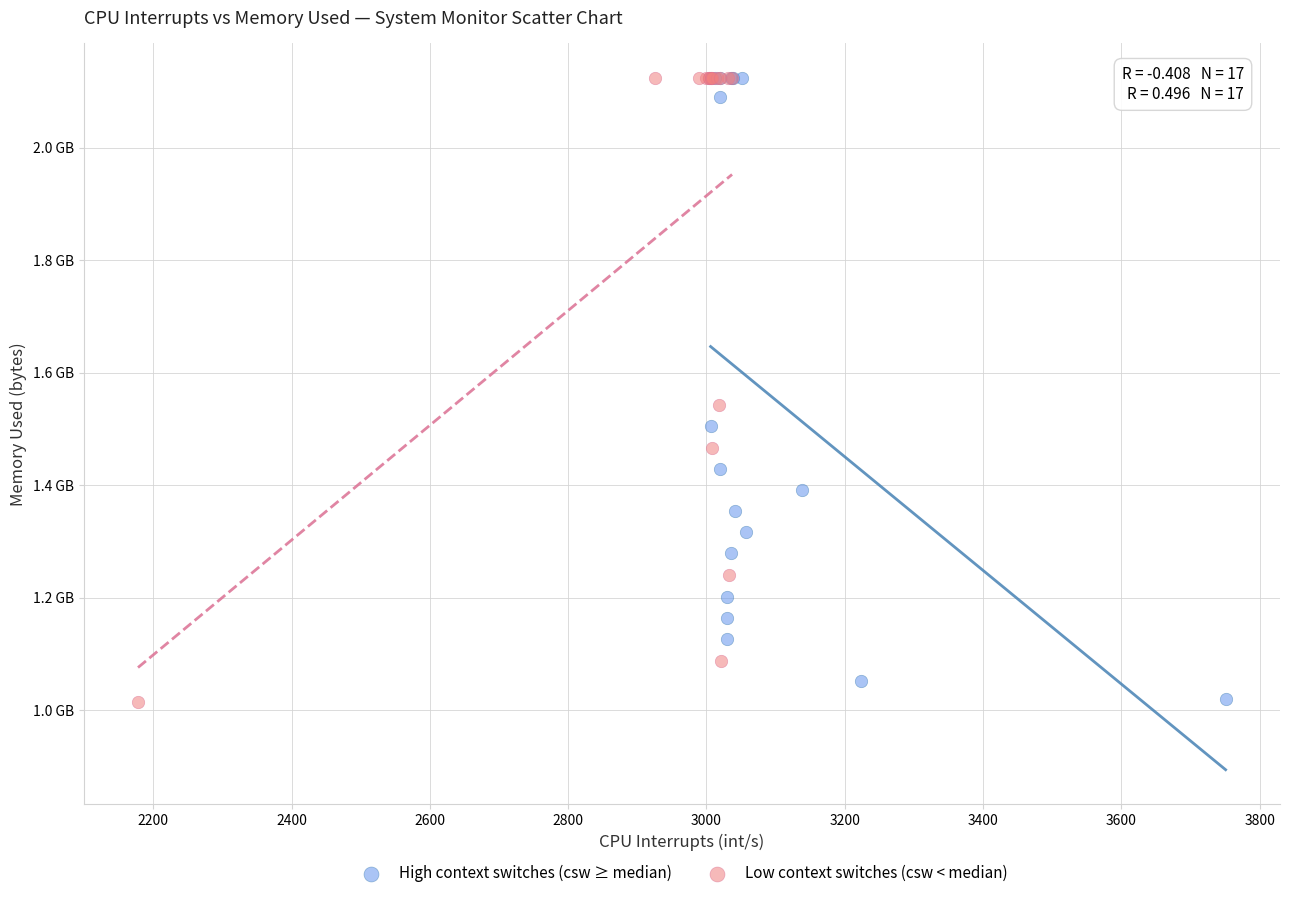

What are all the series names shown in the legend?

High context switches (csw ≥ median), Low context switches (csw < median)